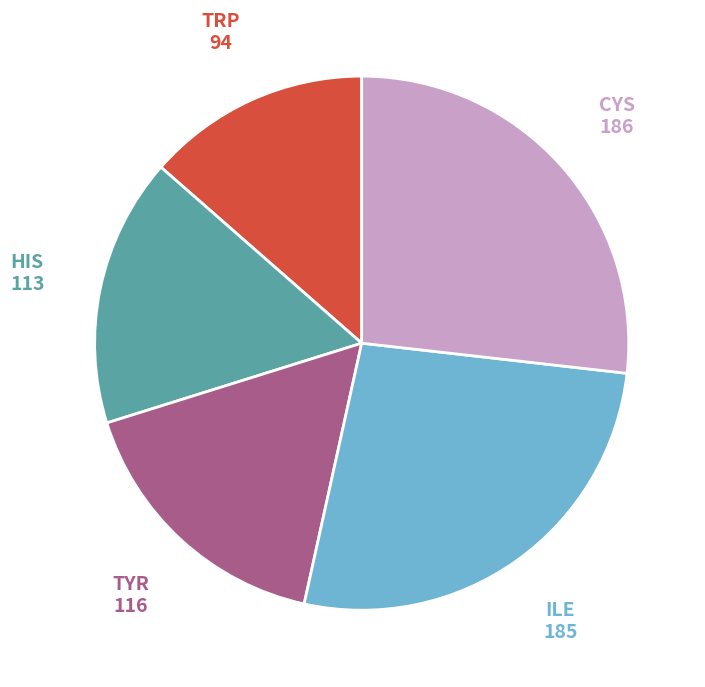

Is there a majority slice in this chart?

No